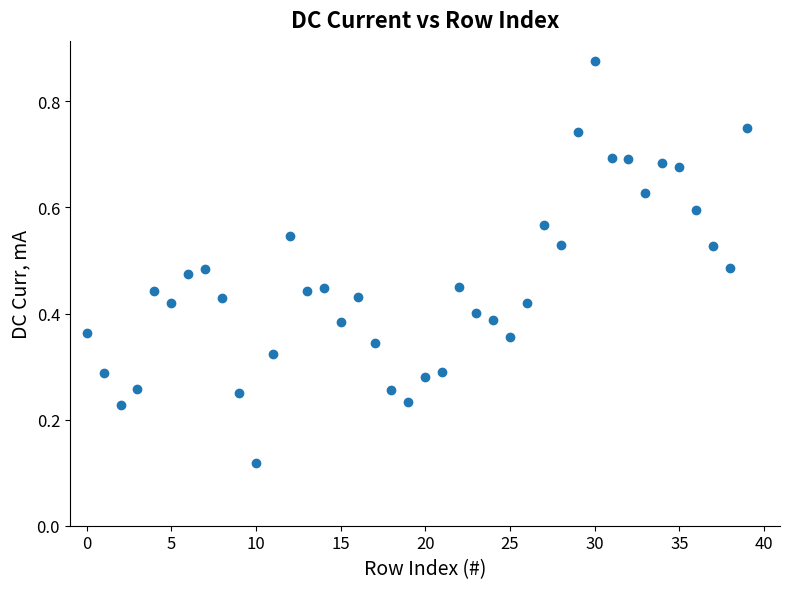

What is the range of Y values (max minus min)?

0.8